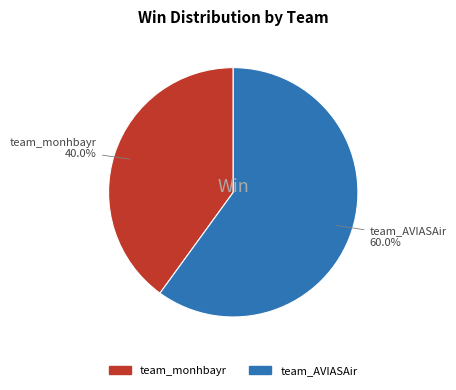

Is it true that team_AVIASAir is 60% of the pie?

True